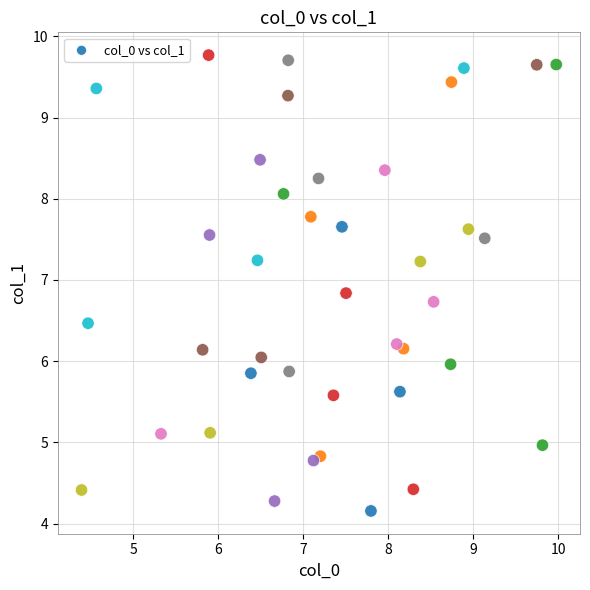

What is the range of Y values (max minus min)?

5.6